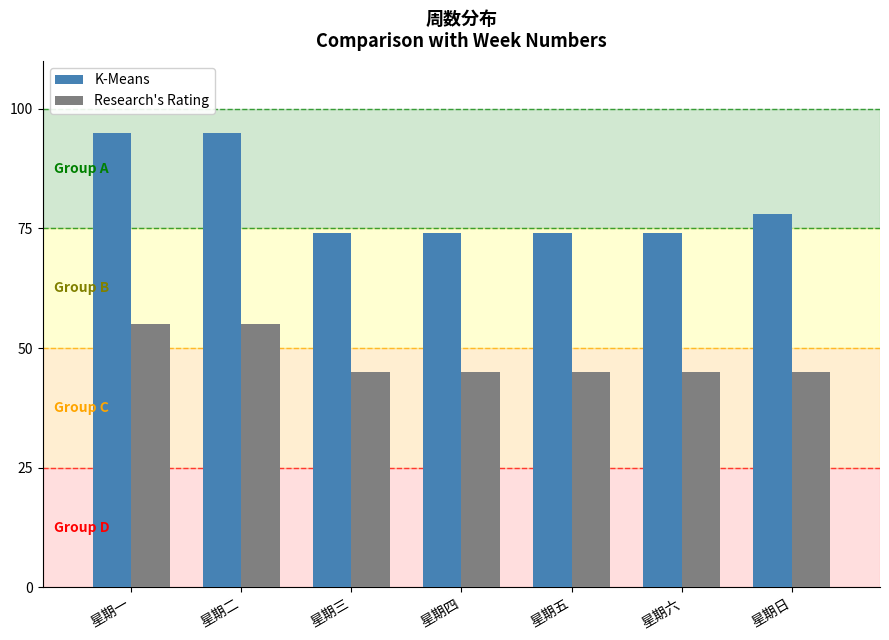

What is the maximum value shown in the chart?

95